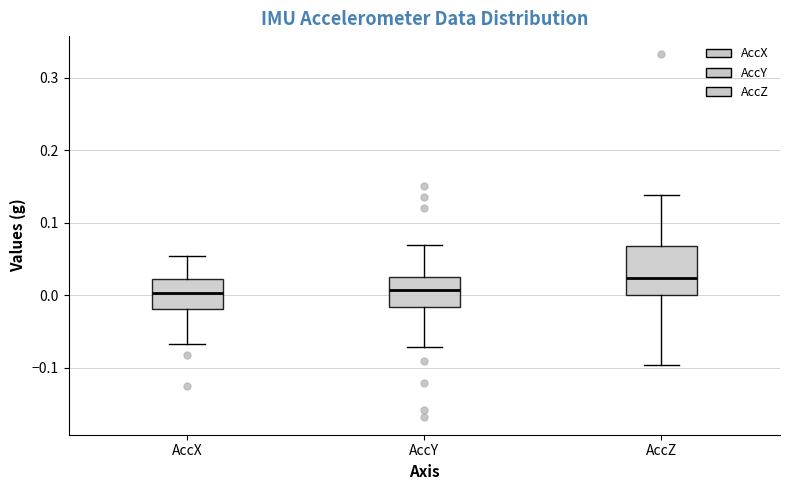

Where does the lower whisker of the box for AccZ end on the y-axis? The values are not printed on the chart, so give them approximately, as read against the axis.

-0.10